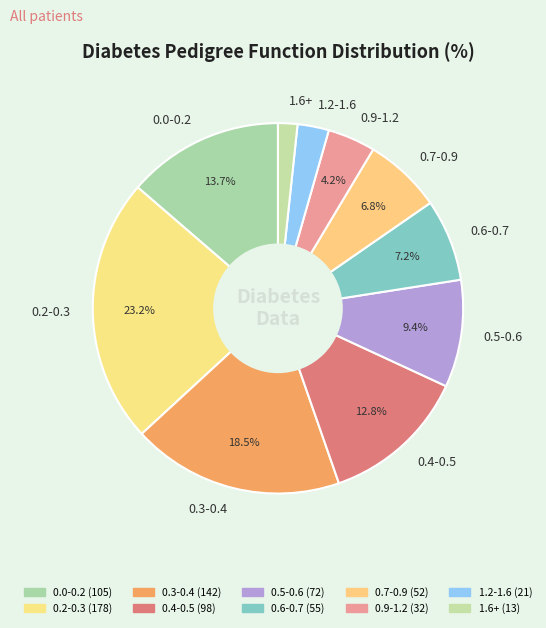

What is the largest slice in the pie chart?

0.2-0.3